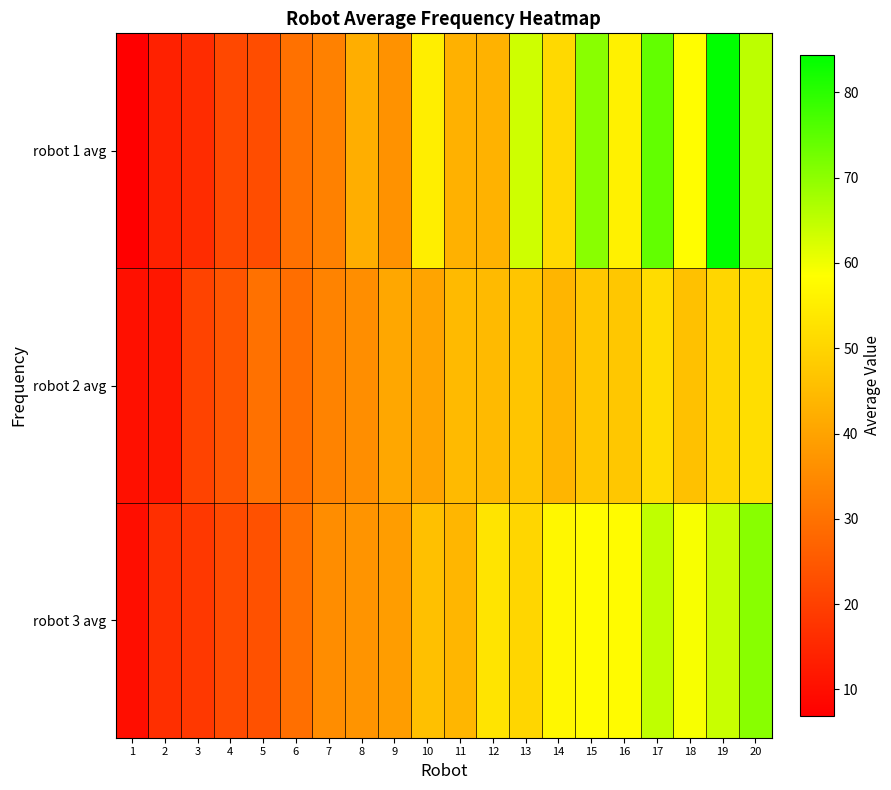

What is the difference between the highest and lowest values at 16?

10.6